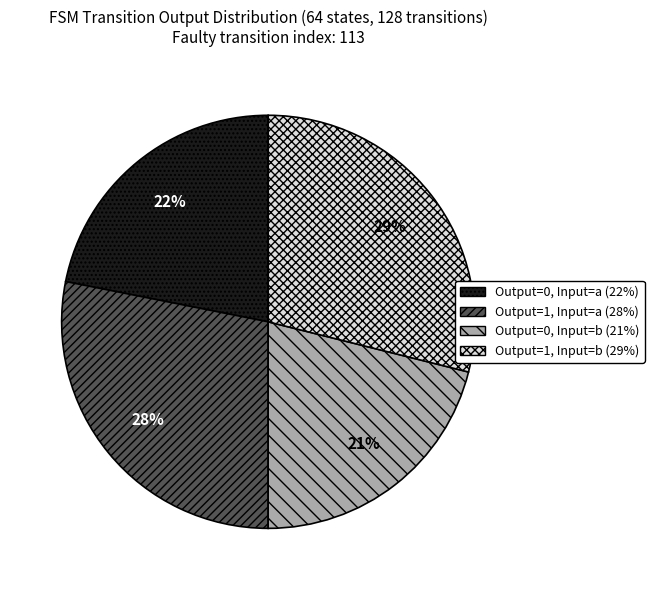

To the nearest percent, what is the difference between the largest and smallest slice percentages?

8%